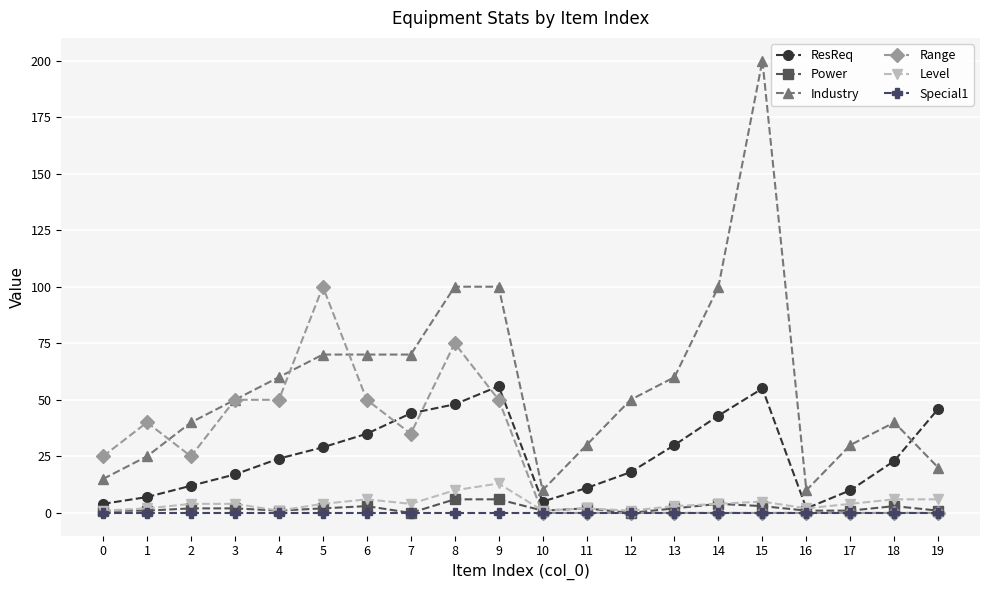

At which category does Range reach its first local valley?

2